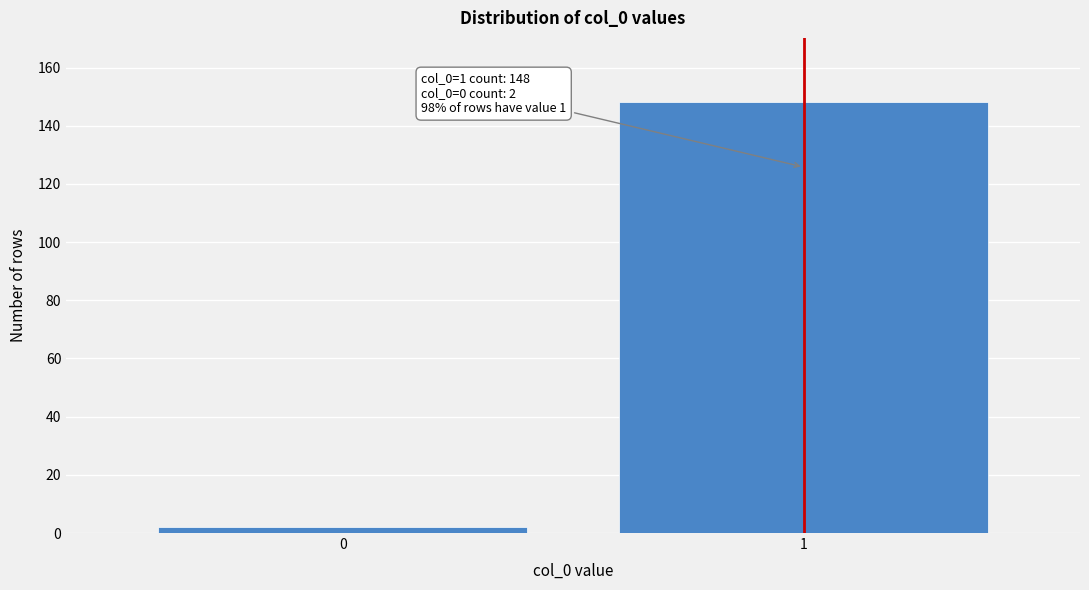

Reading right to left, list all the values displayed in this chart.

148	2